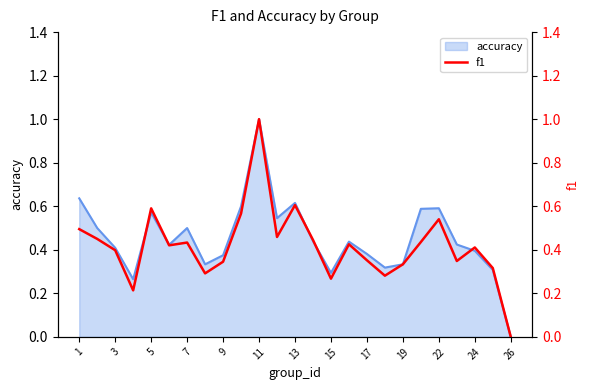

Does the chart display data point markers on the line(s)?

No